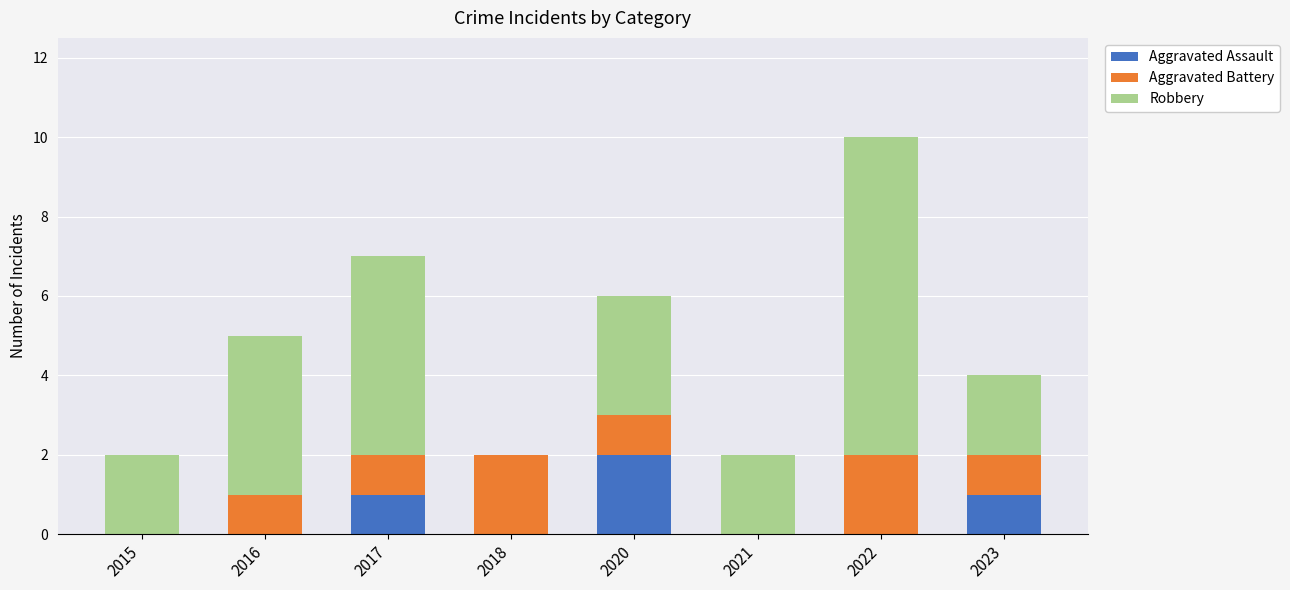

Count the number of data series in this chart.

3